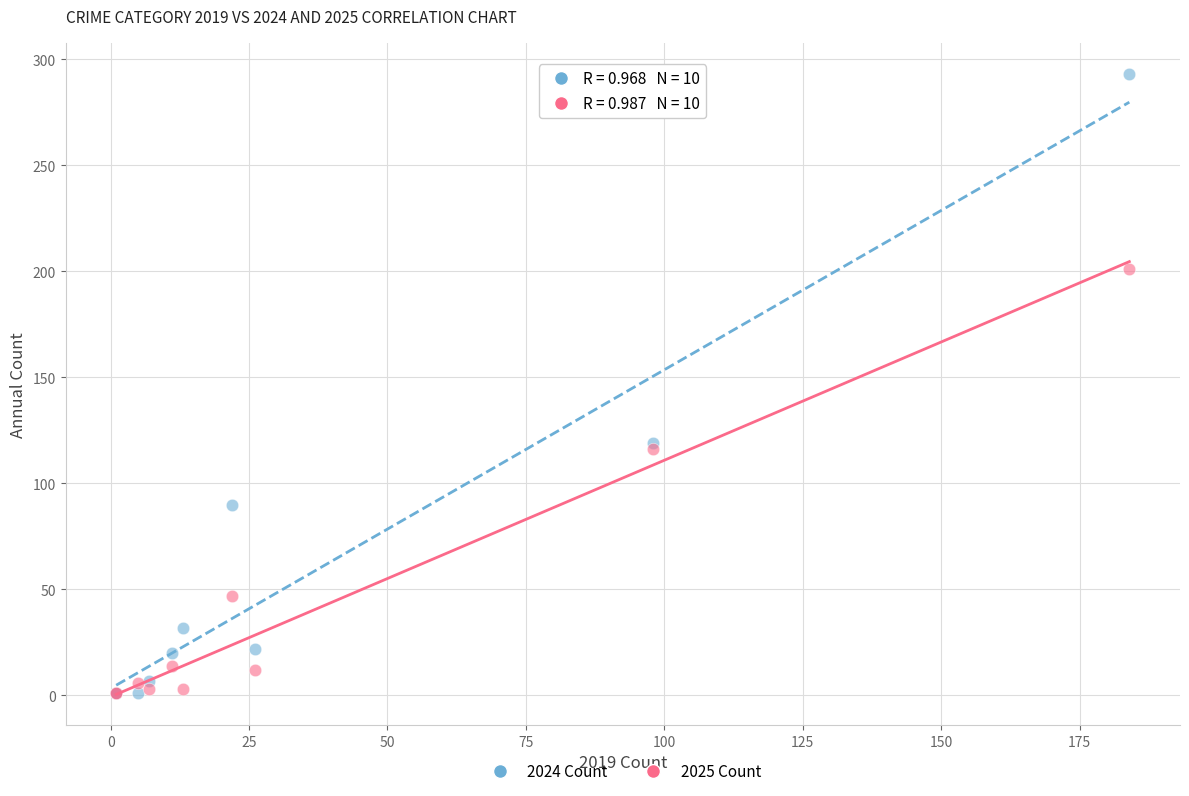

In the 2025 Count series, what Y value is closest to 101?

116